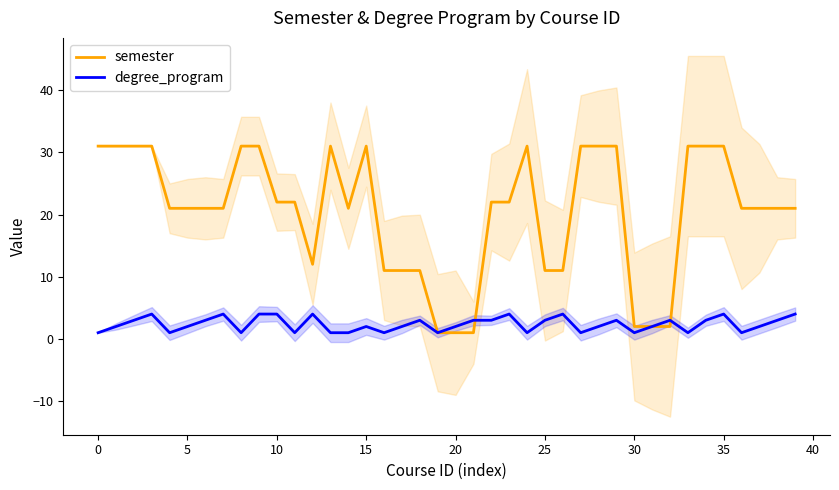

What is the difference between the maximum and minimum values in the degree_program series?

3